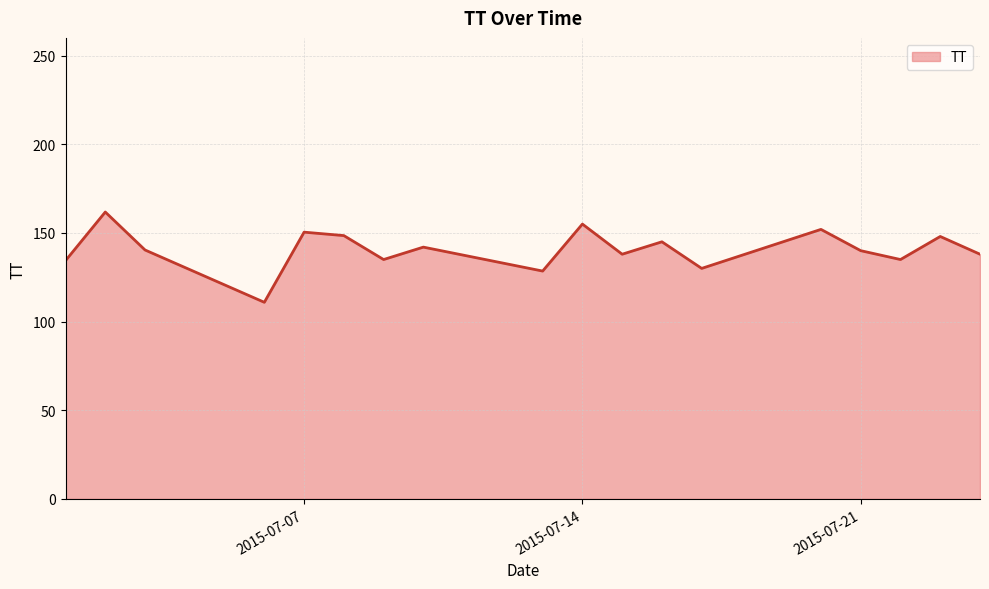

What is the difference between the maximum and minimum values?

50.9